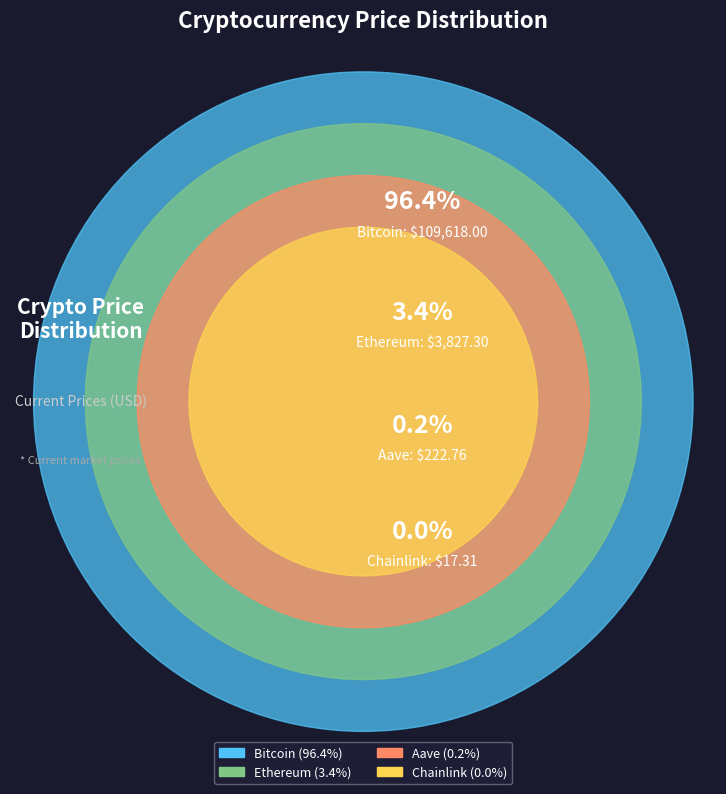

Is there a majority slice in this chart?

Yes